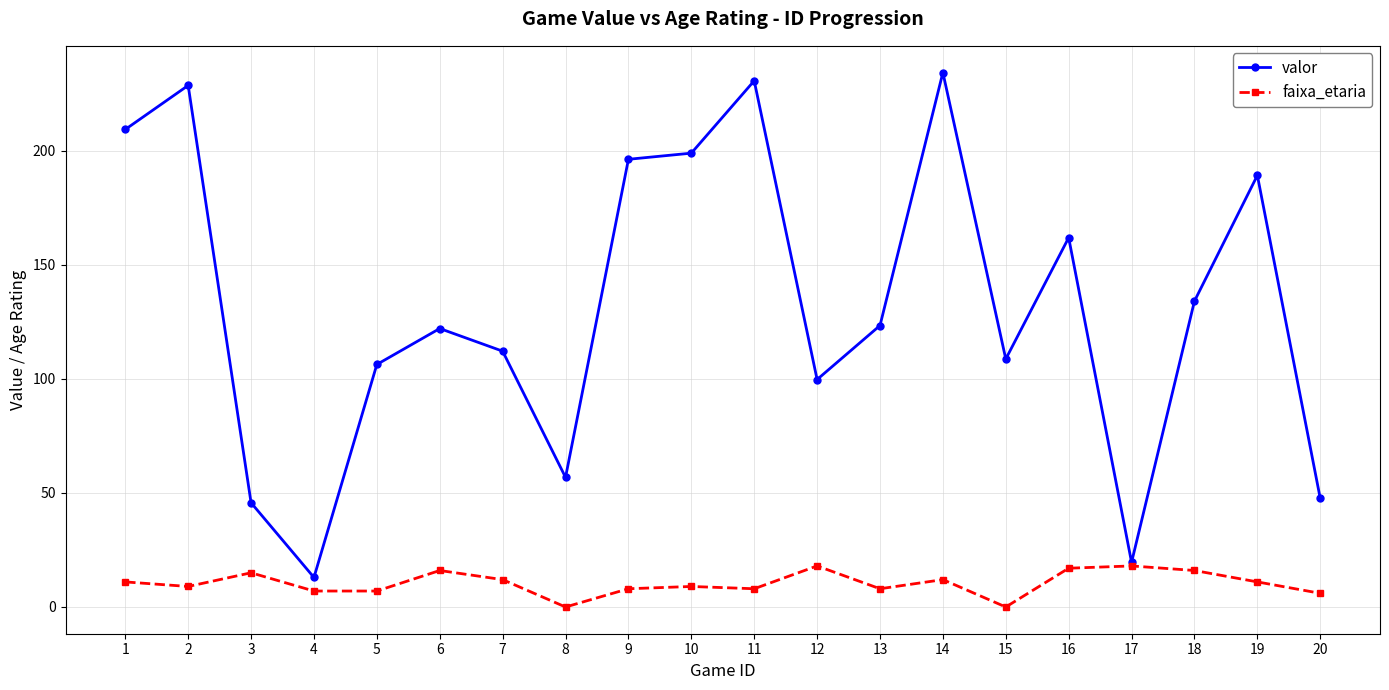

Rank the series at 3 from lowest to highest value.

faixa_etaria, valor